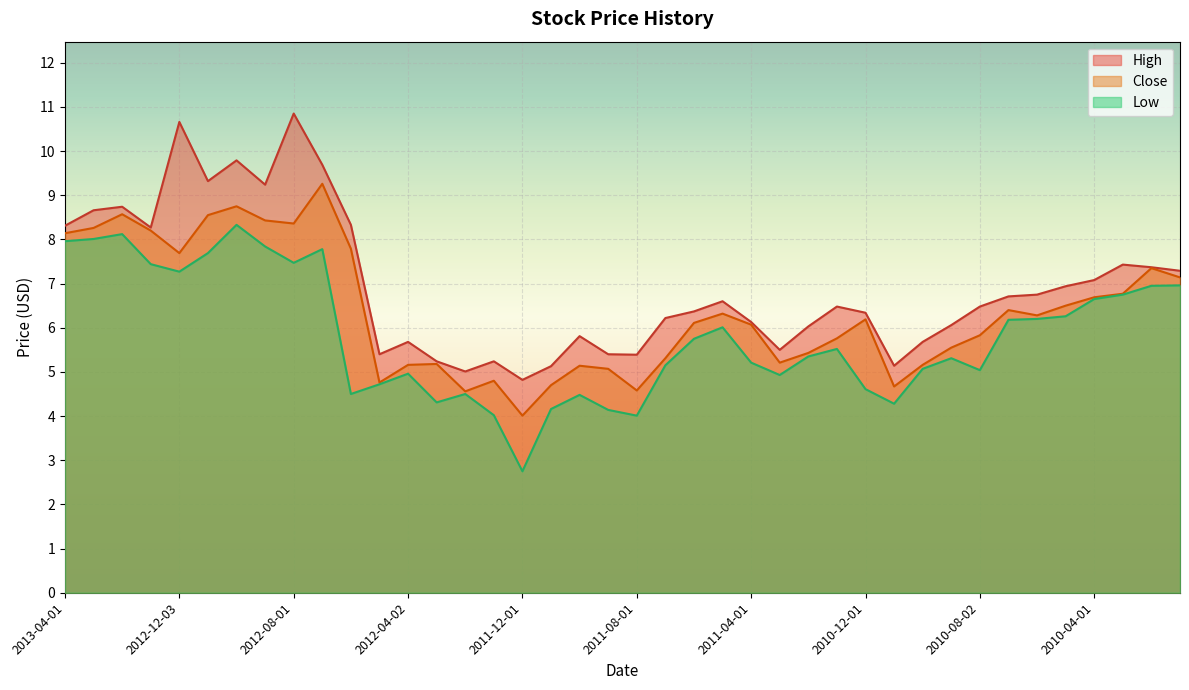

In Close, how many points are lower than both neighbors (excluding endpoints)?

9